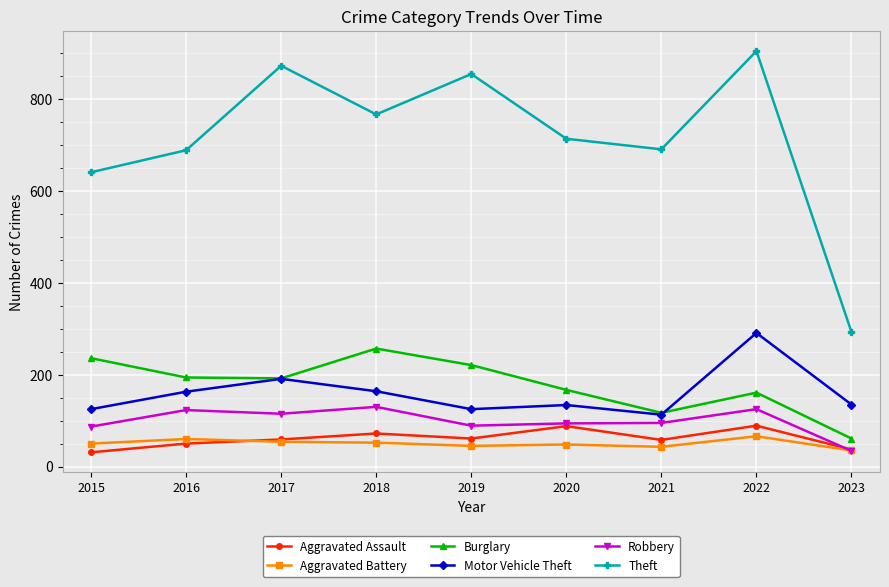

Rank the series by their maximum value, from highest to lowest.

Theft, Motor Vehicle Theft, Burglary, Robbery, Aggravated Assault, Aggravated Battery